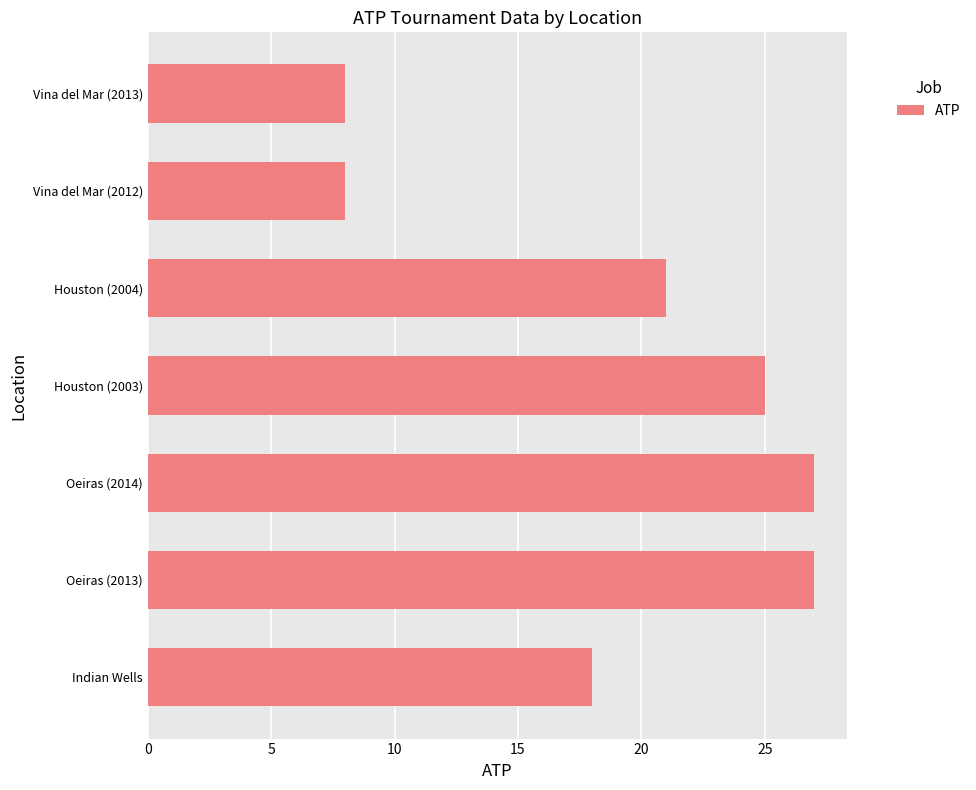

What is the greatest value displayed?

27